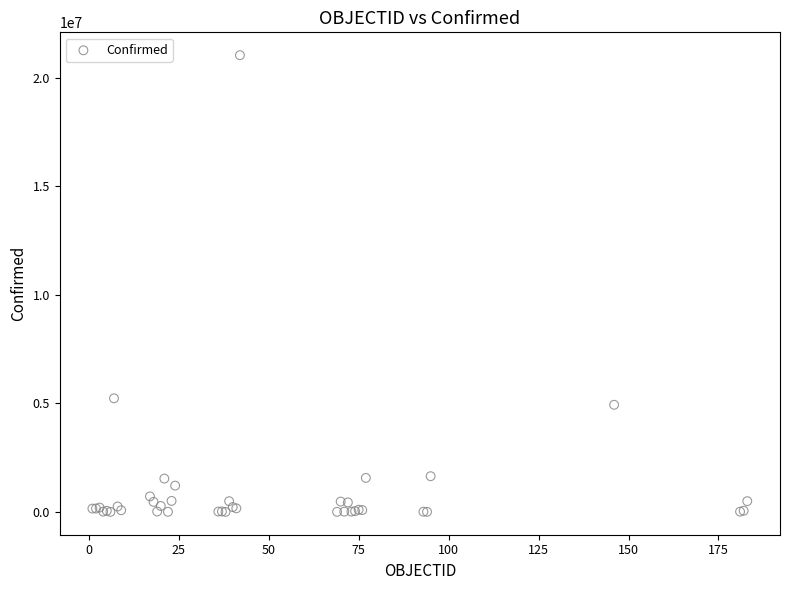

What Y value in the scatter plot is closest to 10518965?

5232358